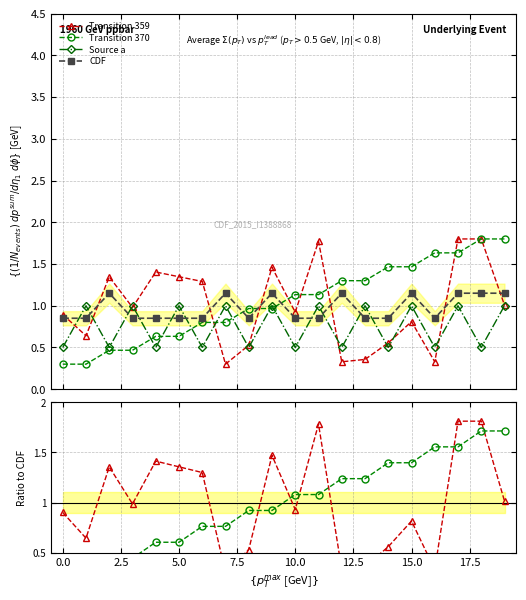

What is the value of the Transition 359 point at the 13th from the left?

0.3